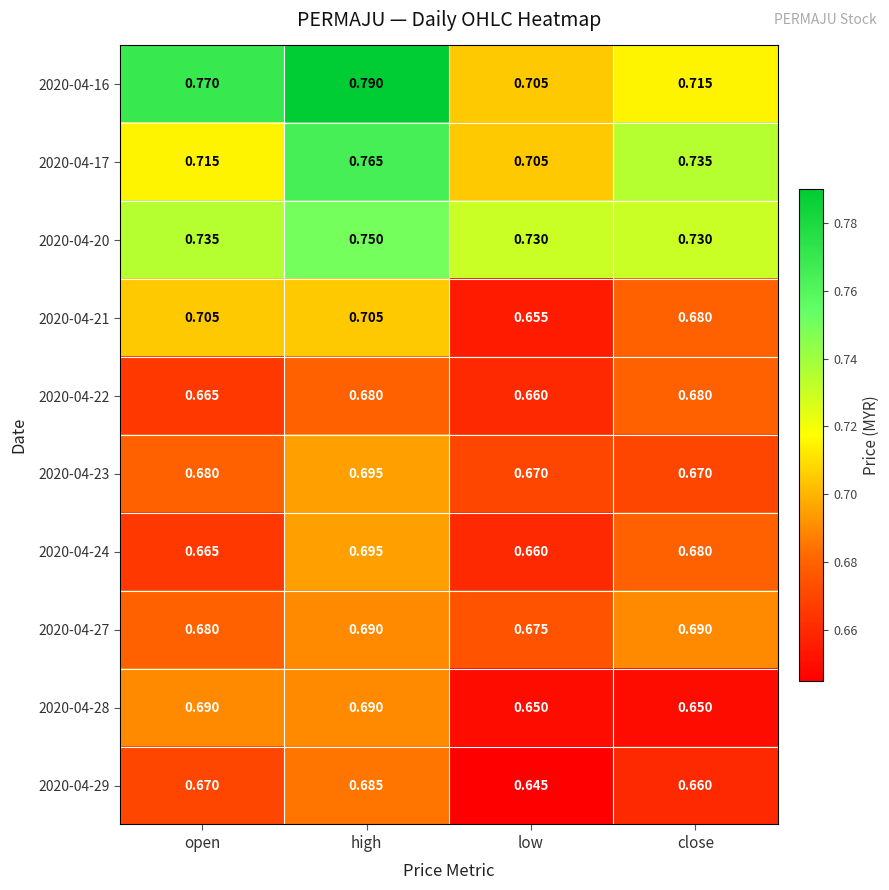

What is the total value across all series at high?

7.1